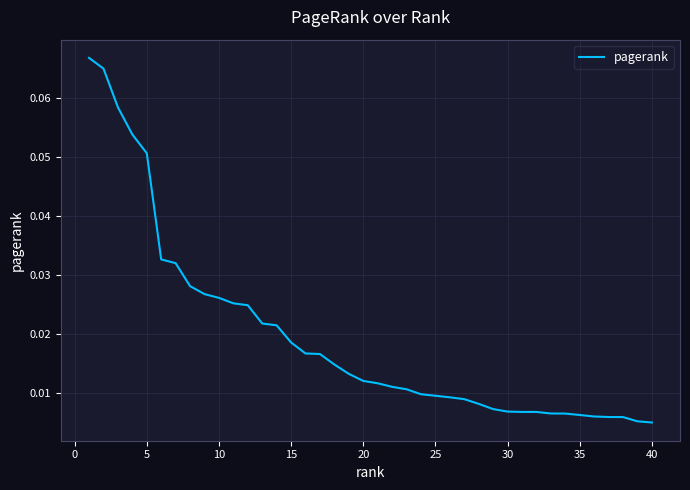

How many lines are shown in the chart?

1